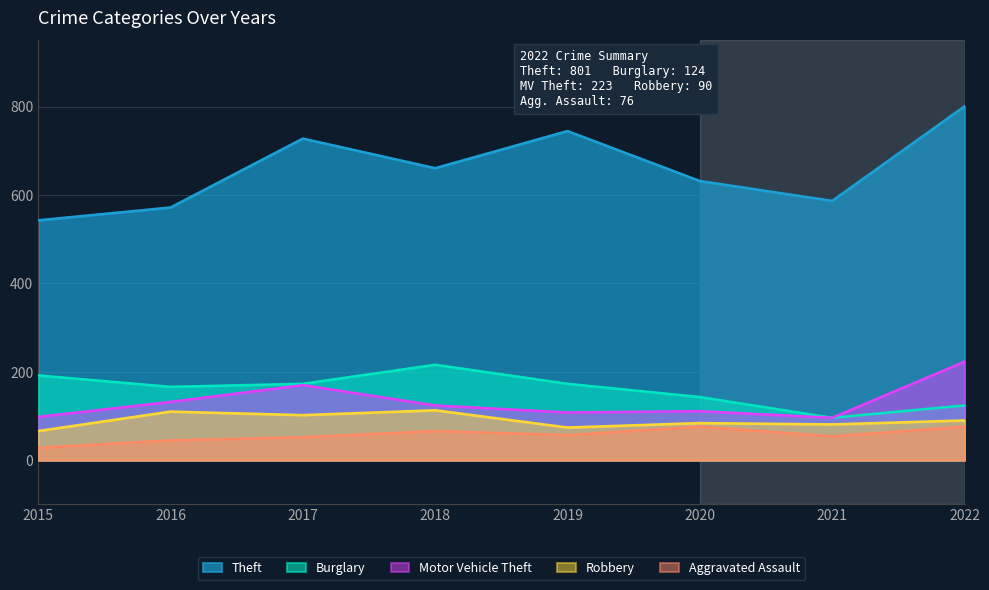

Rank the categories by Motor Vehicle Theft value from lowest to highest.

2021, 2015, 2019, 2020, 2018, 2016, 2017, 2022